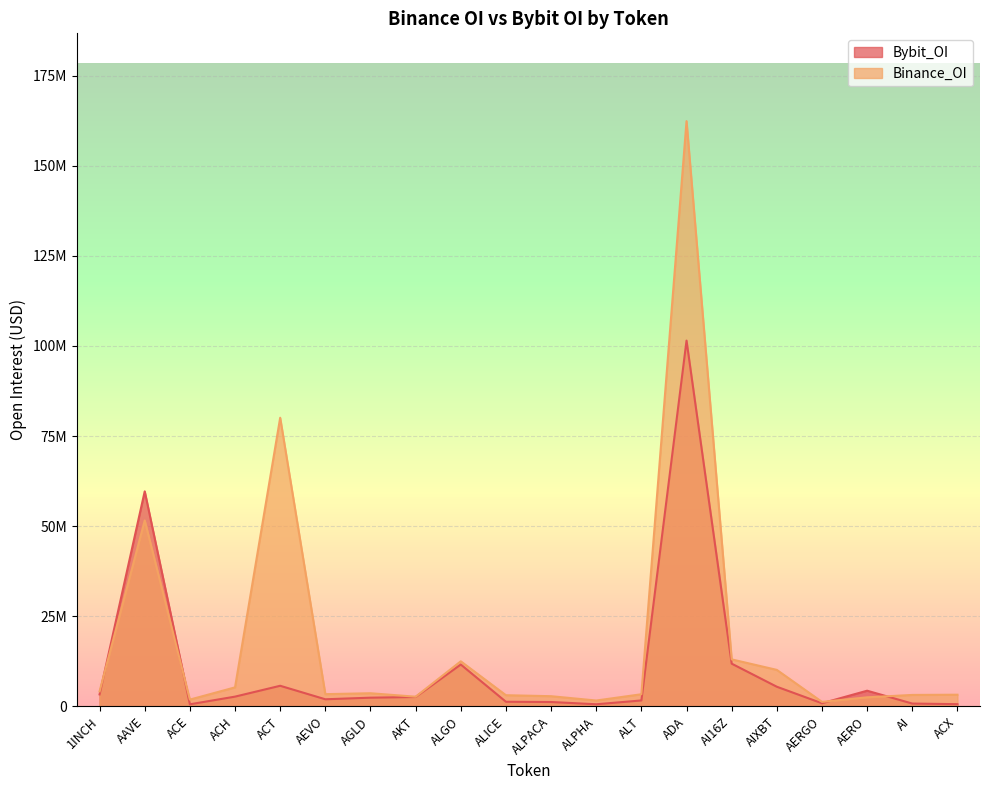

Which series changed the most between AERO and ACX?

Bybit_OI